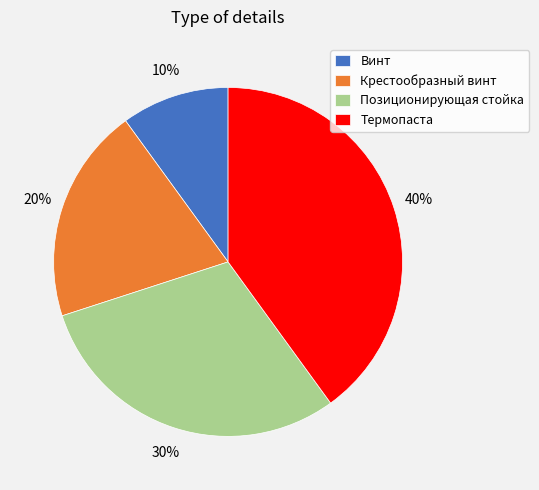

Combined, do Крестообразный винт and Винт account for over 50%?

No